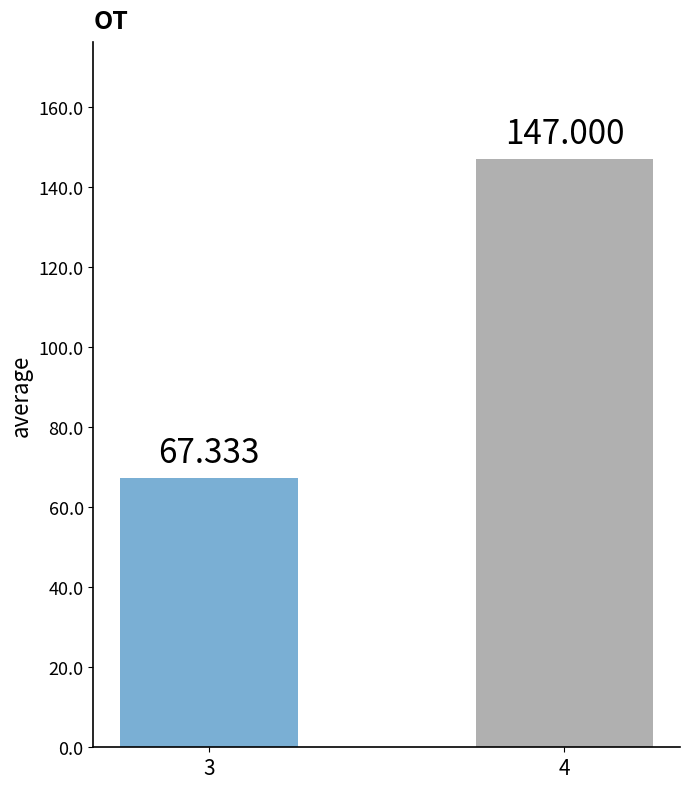

At which category does the chart reach its peak across all series?

4